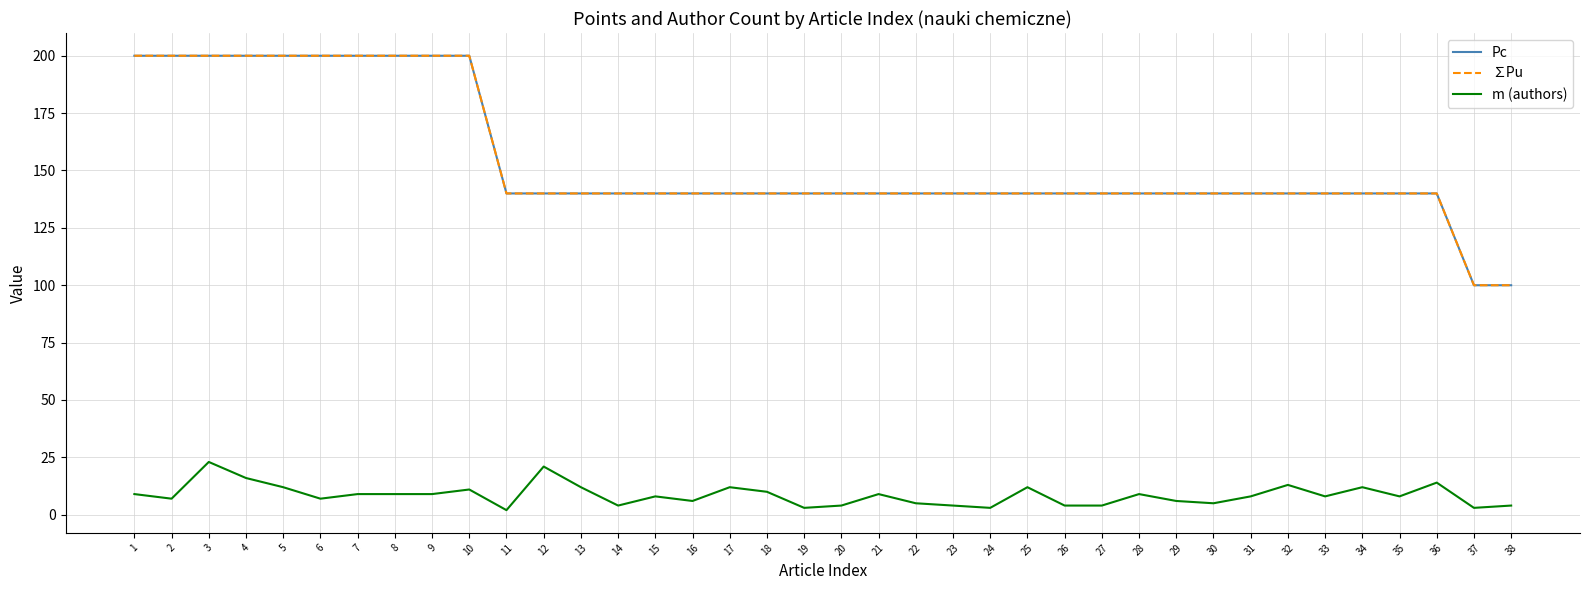

Reading left to right, list all the values displayed in this chart.

Pc: 200.0	200.0	200.0	200.0	200.0	200.0	200.0	200.0	200.0	200.0	140.0	140.0	140.0	140.0	140.0	140.0	140.0	140.0	140.0	140.0	140.0	140.0	140.0	140.0	140.0	140.0	140.0	140.0	140.0	140.0	140.0	140.0	140.0	140.0	140.0	140.0	100.0	100.0
∑Pu: 200.0	200.0	200.0	200.0	200.0	200.0	200.0	200.0	200.0	200.0	140.0	140.0	140.0	140.0	140.0	140.0	140.0	140.0	140.0	140.0	140.0	140.0	140.0	140.0	140.0	140.0	140.0	140.0	140.0	140.0	140.0	140.0	140.0	140.0	140.0	140.0	100.0	100.0
m (authors): 9.0	7.0	23.0	16.0	12.0	7.0	9.0	9.0	9.0	11.0	2.0	21.0	12.0	4.0	8.0	6.0	12.0	10.0	3.0	4.0	9.0	5.0	4.0	3.0	12.0	4.0	4.0	9.0	6.0	5.0	8.0	13.0	8.0	12.0	8.0	14.0	3.0	4.0